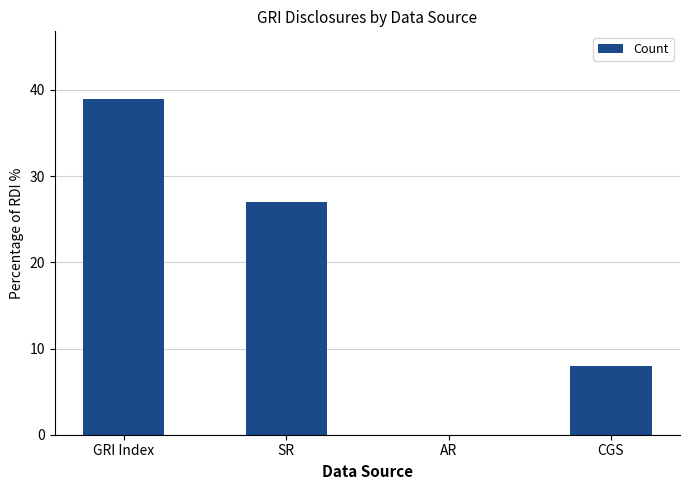

True or false: the data shows 14 at CGS.

False